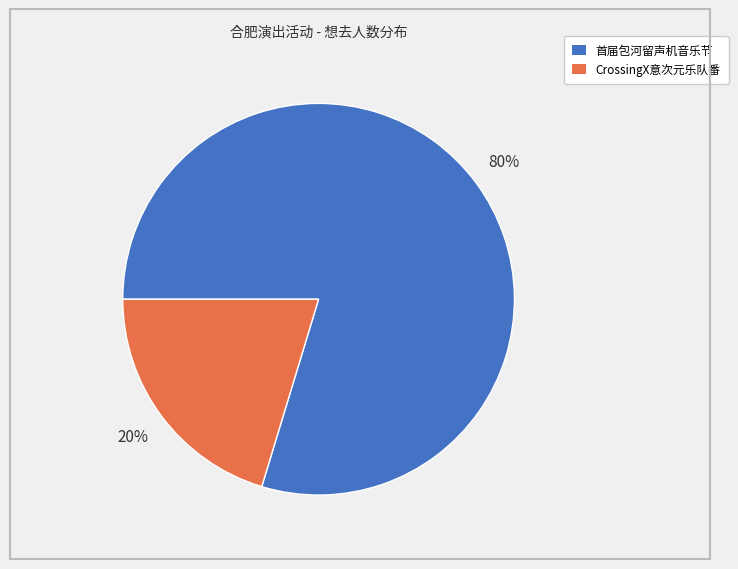

True or false: 首届包河留声机音乐节 accounts for 93% of the total.

False